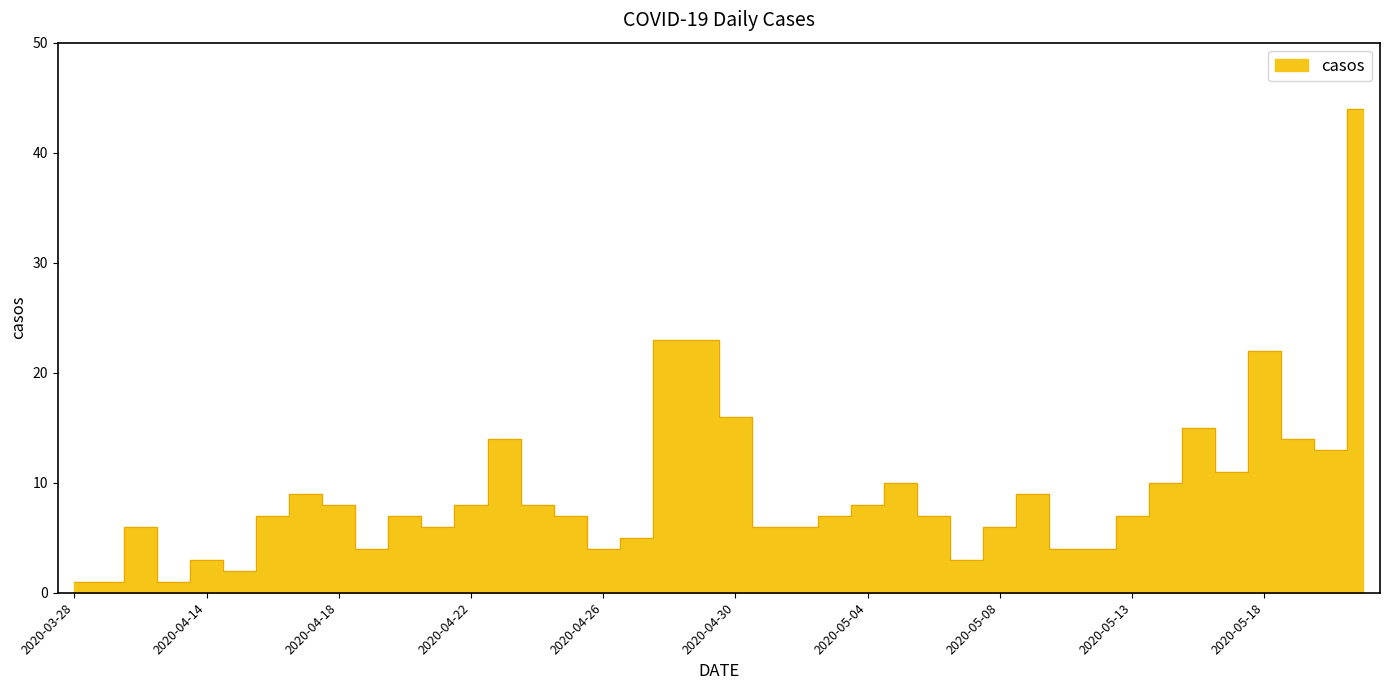

True or false: the data shows 24 at 2020-05-19.

False